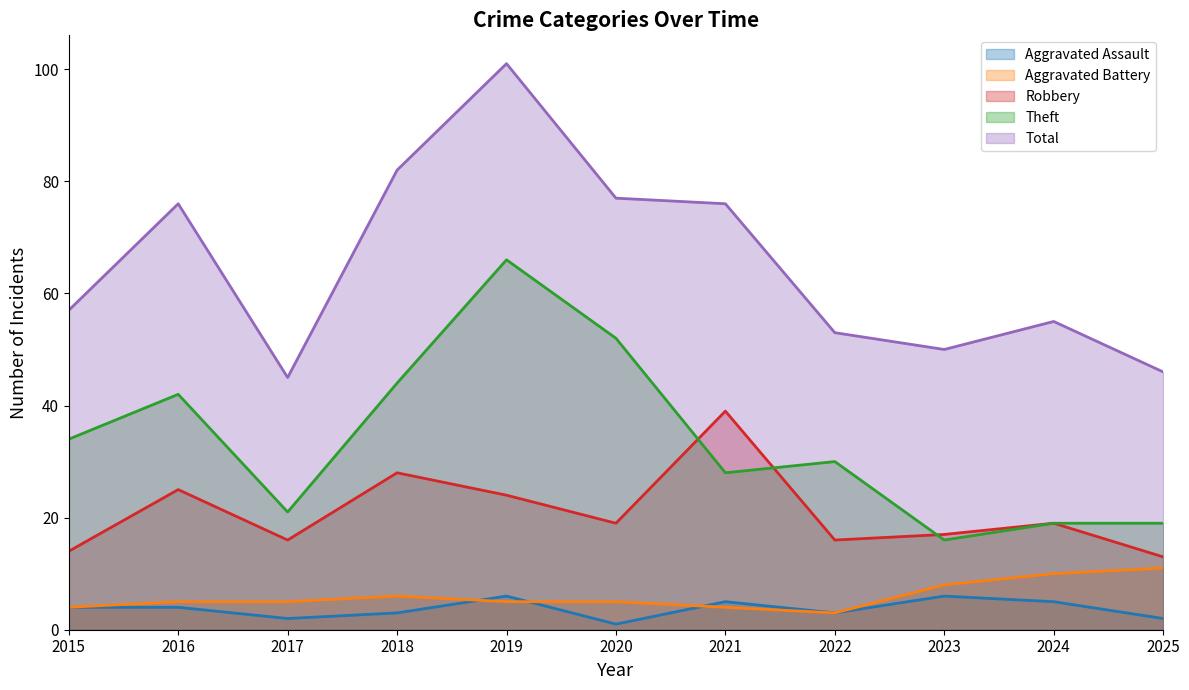

Is the value of Robbery at 2016 greater than the value of Total at 2022?

No